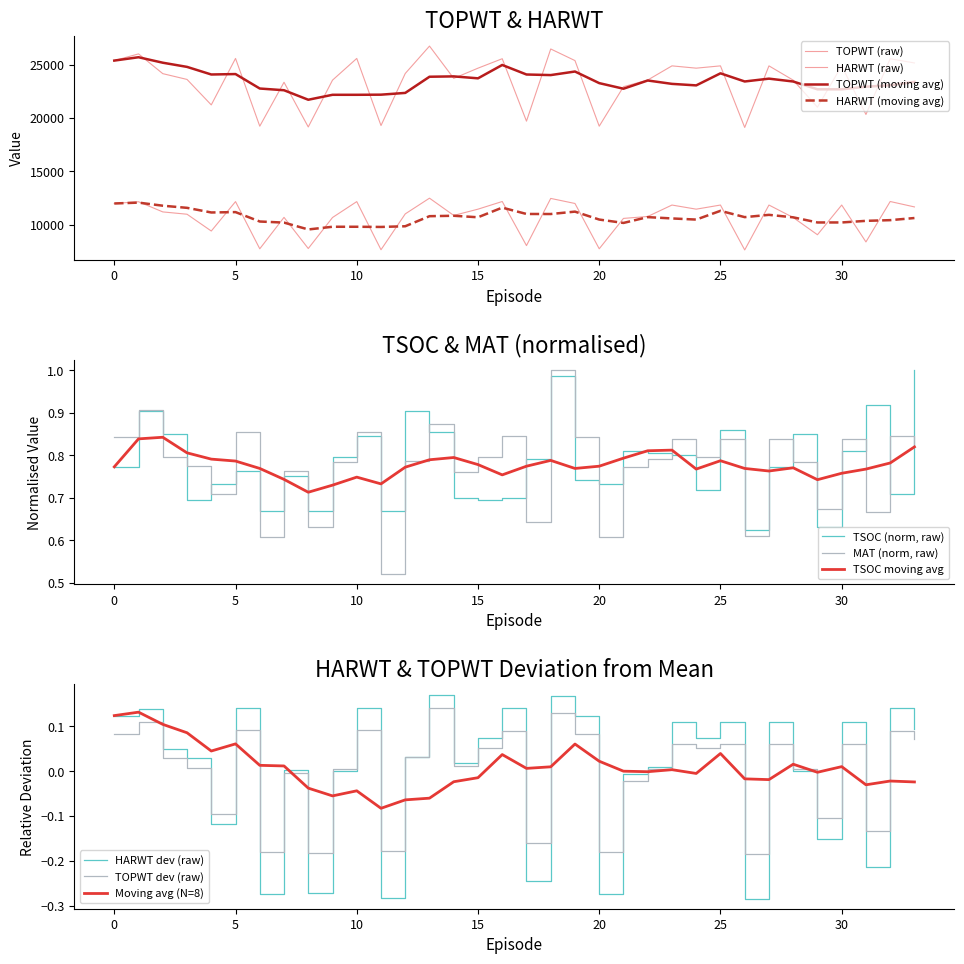

What is the maximum value shown in the chart?

26731.0